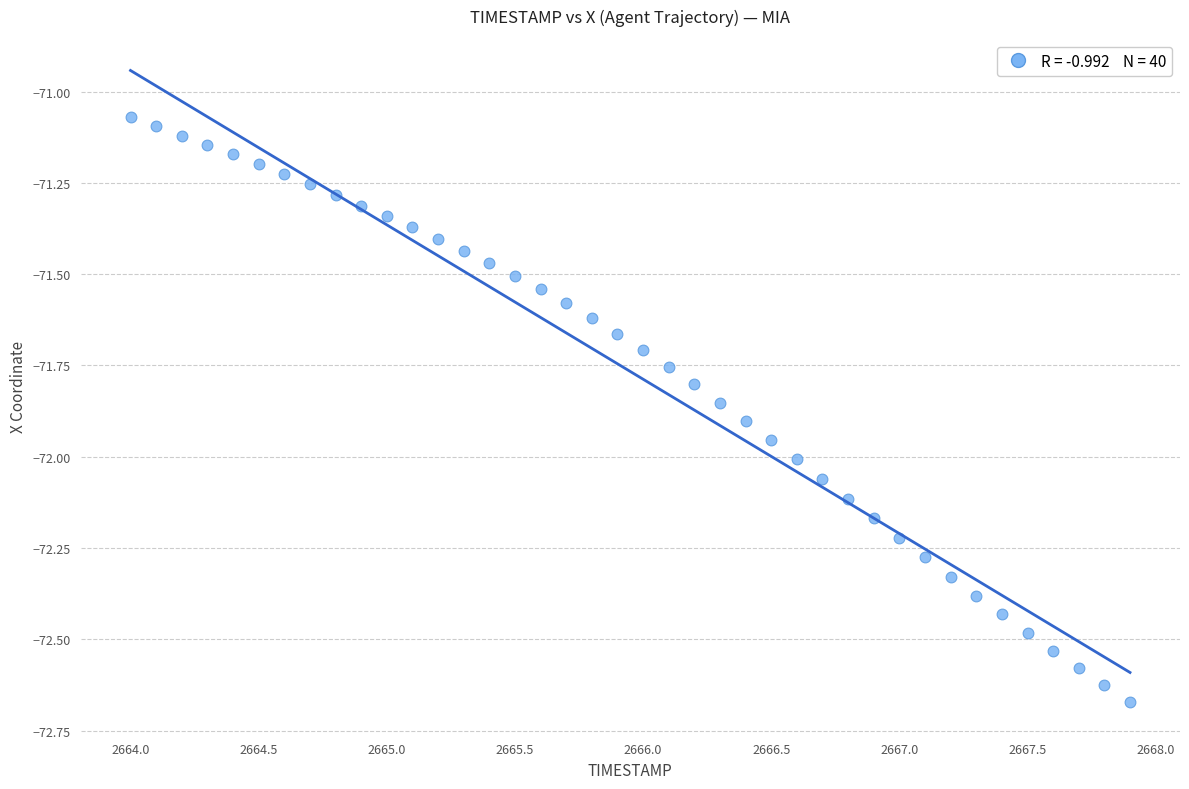

What is the range of X values (max minus min)?

3.9